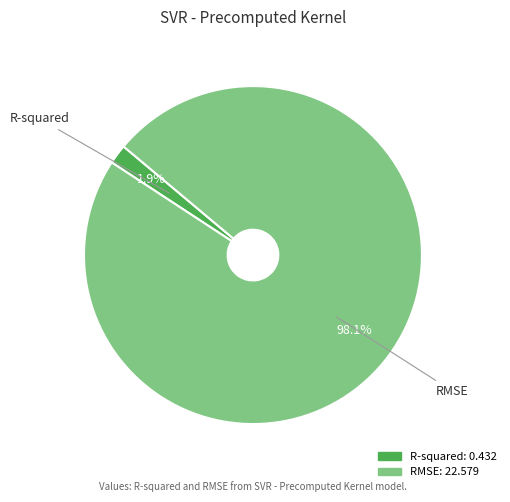

Count the number of slices in the pie.

2